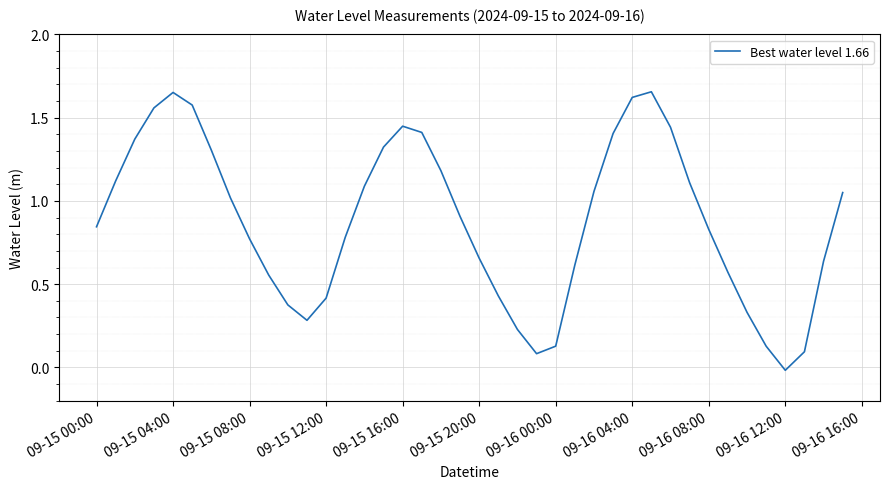

At which category does the chart reach its minimum across all series?

09-16 12:00